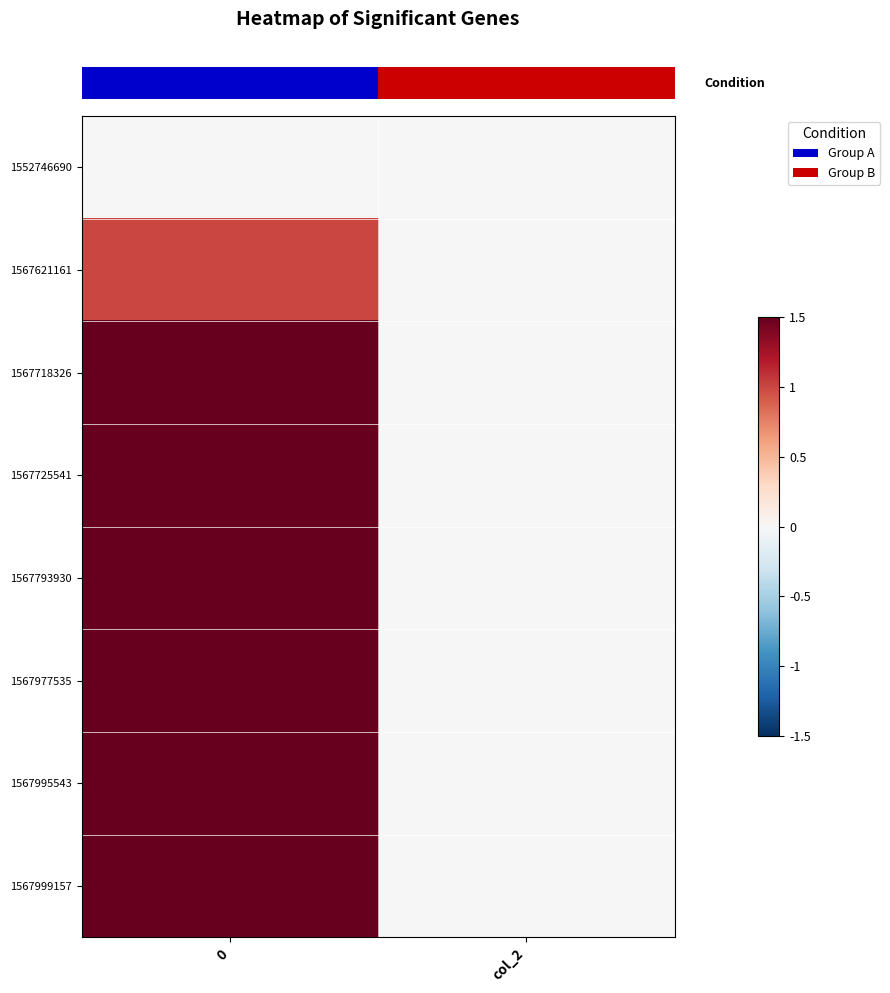

How many categories are shown in the chart?

2